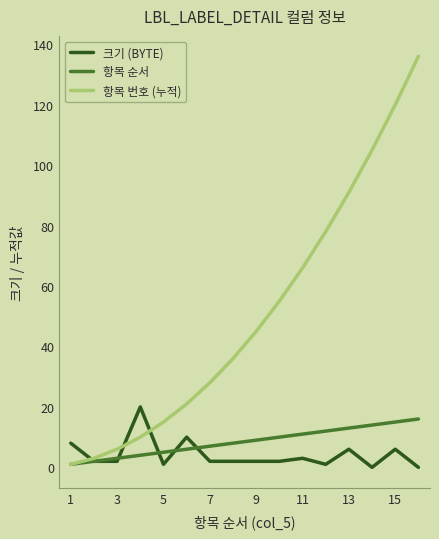

Which series has the widest spread of values?

항목 번호 (누적)